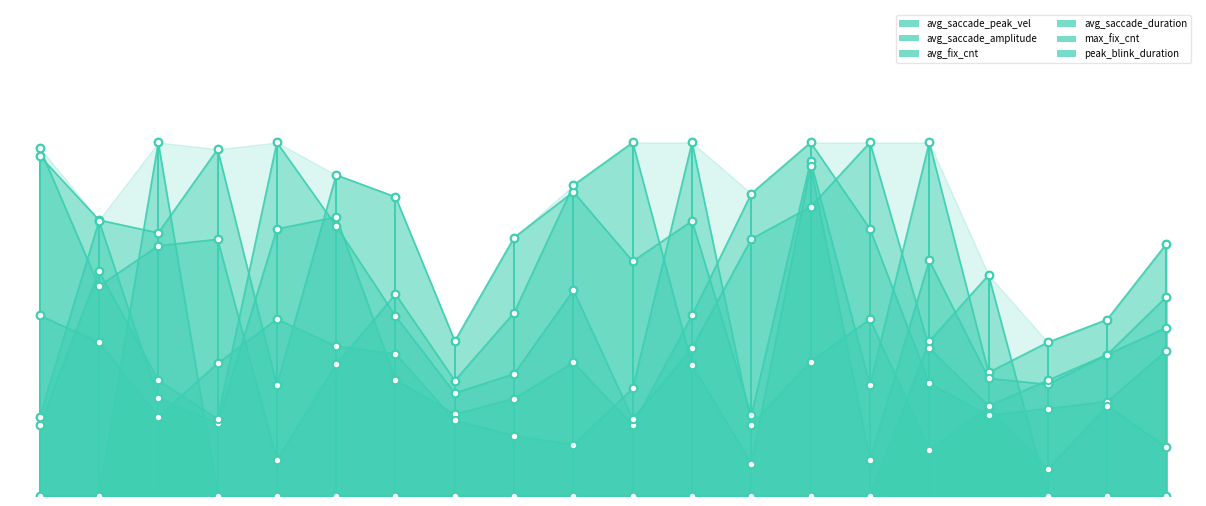

Which series reaches the maximum Y coordinate?

avg_saccade_peak_vel